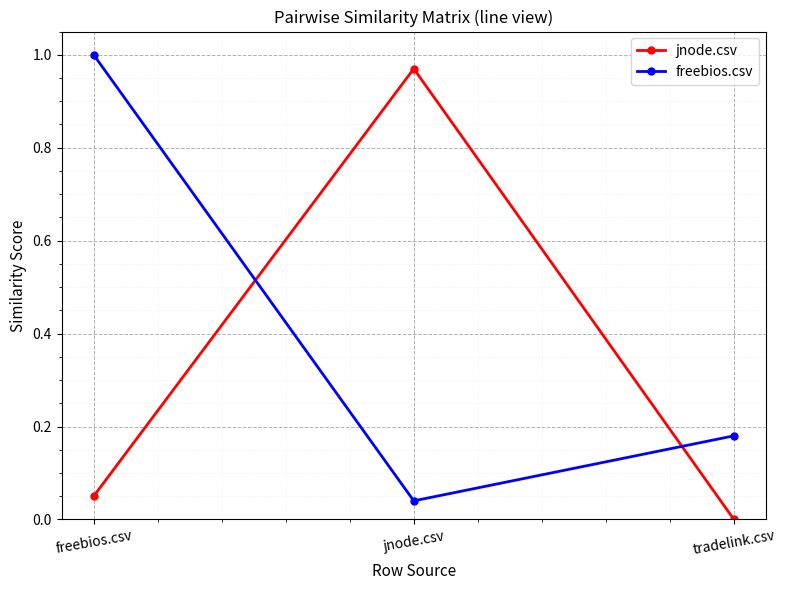

What is the average value of the jnode.csv series?

0.3